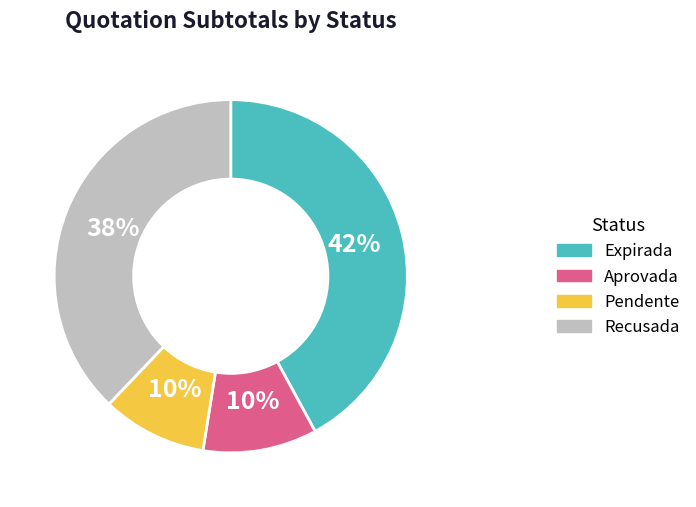

Is there a majority slice in this chart?

No